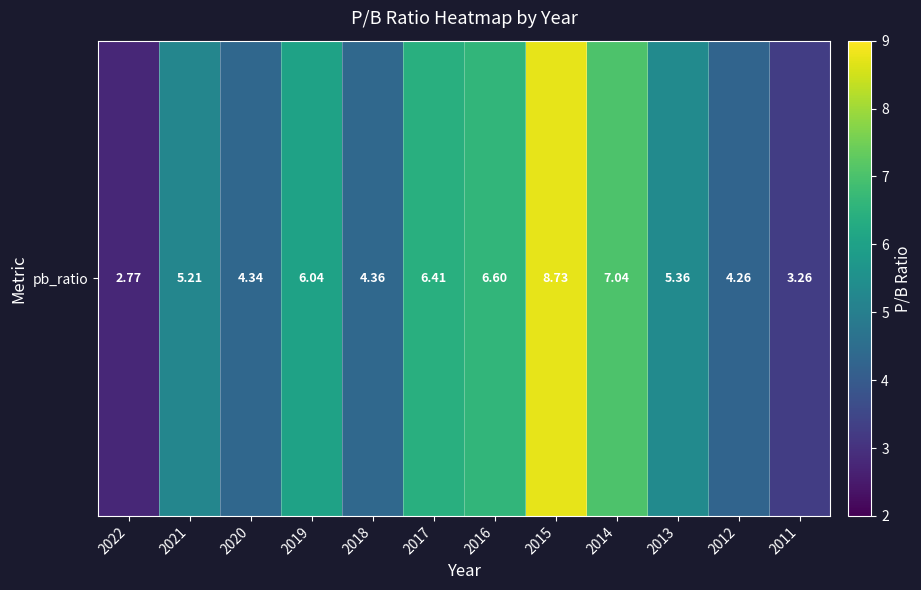

Which category has the highest value across all series?

2015